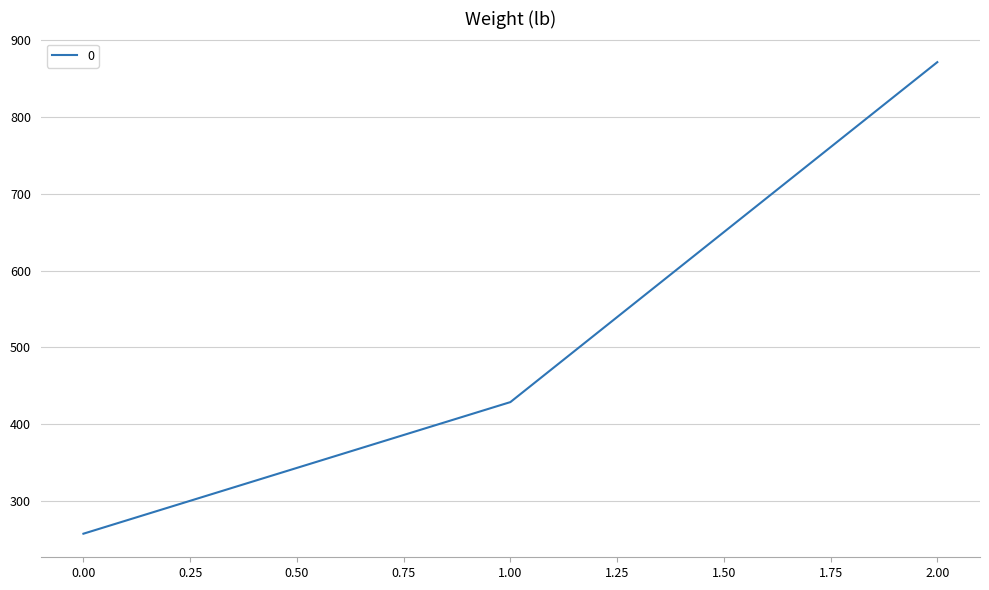

At which label is the value closest to 564?

1.00